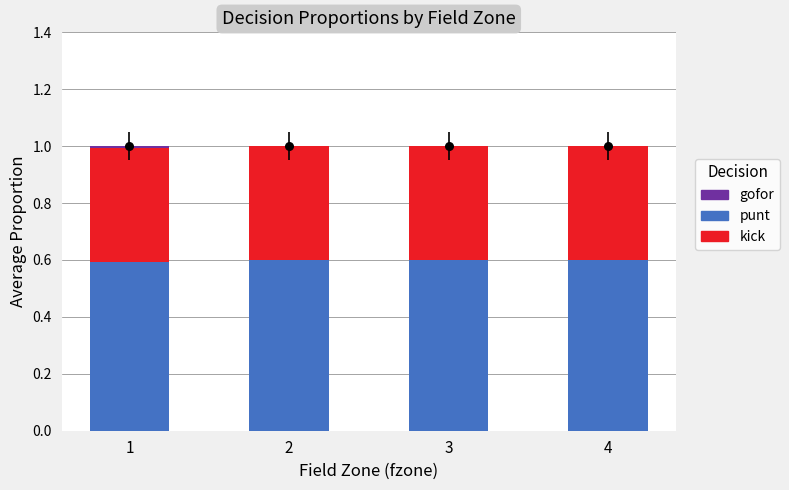

Which series has the widest spread of Y values?

gofor